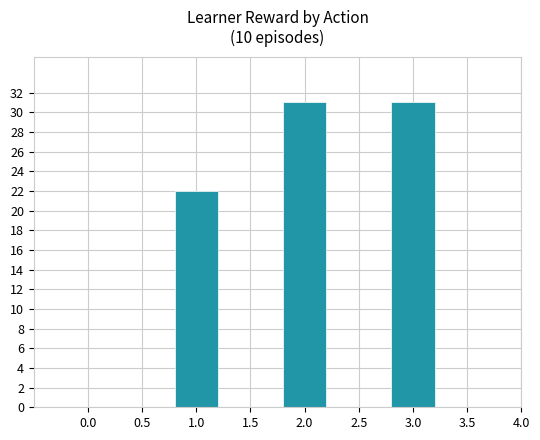

Are the bars horizontal?

No